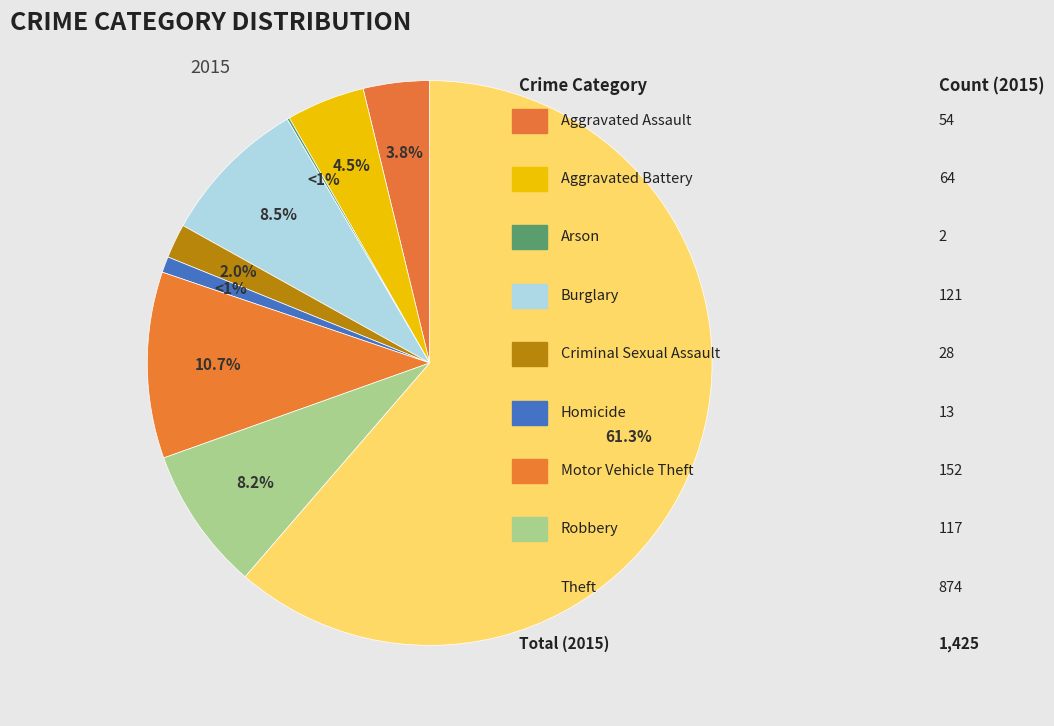

Does Theft represent more than half of the total?

Yes